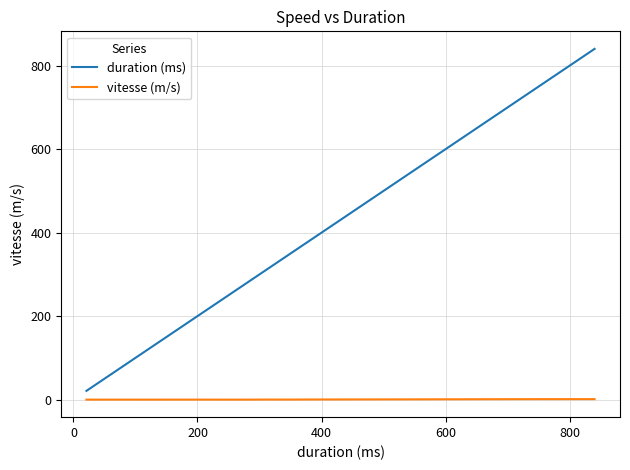

Does the chart display data point markers on the line(s)?

No